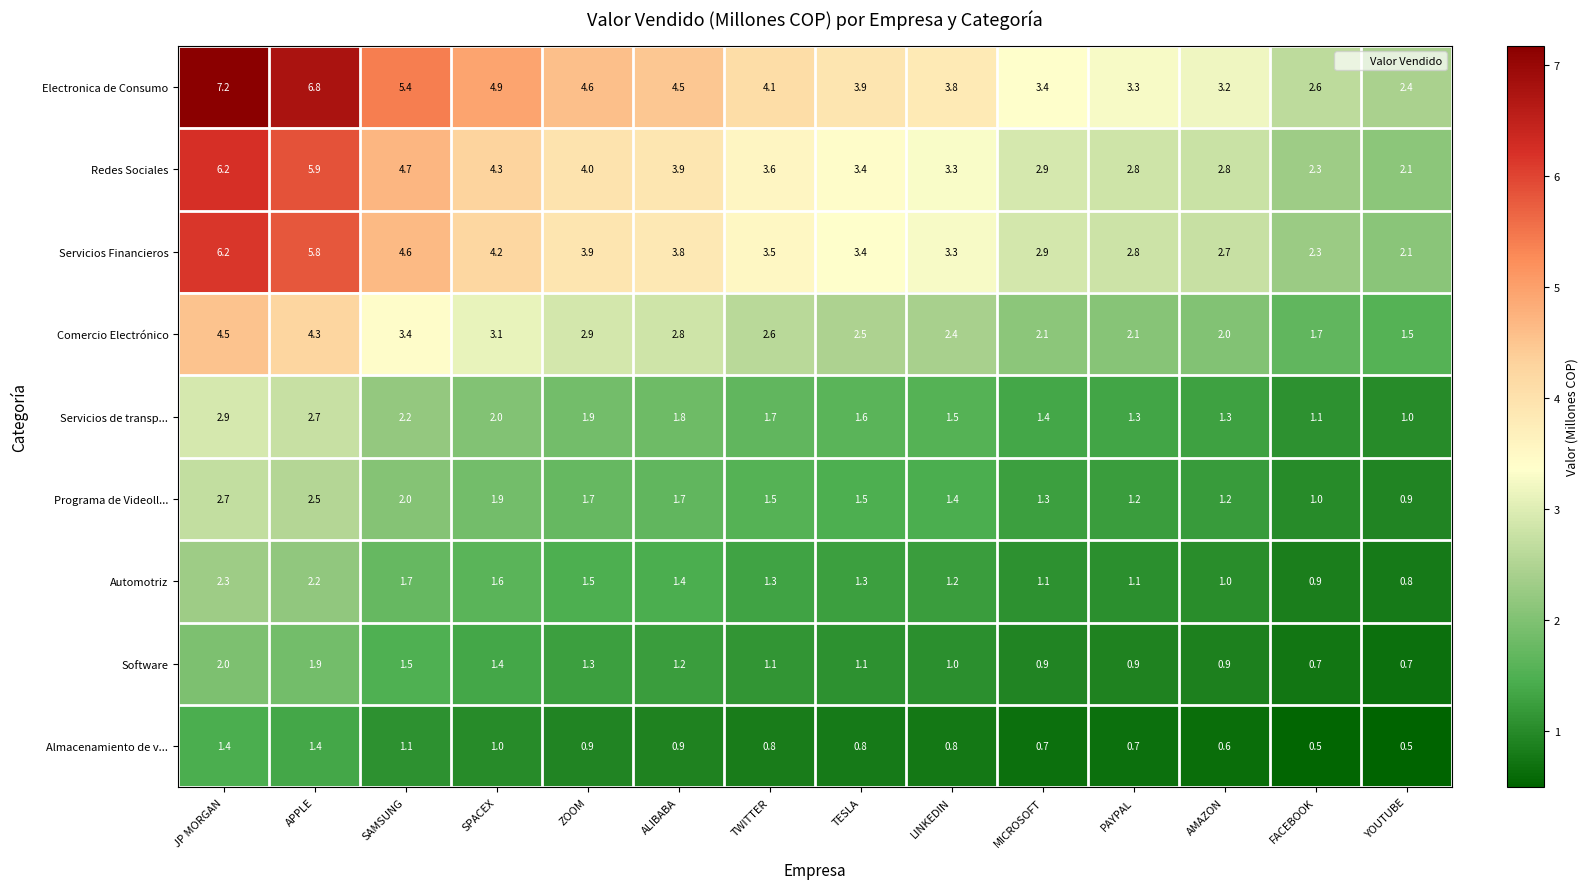

The value of Almacenamiento de v... at TWITTER is 0.8. True or false?

True